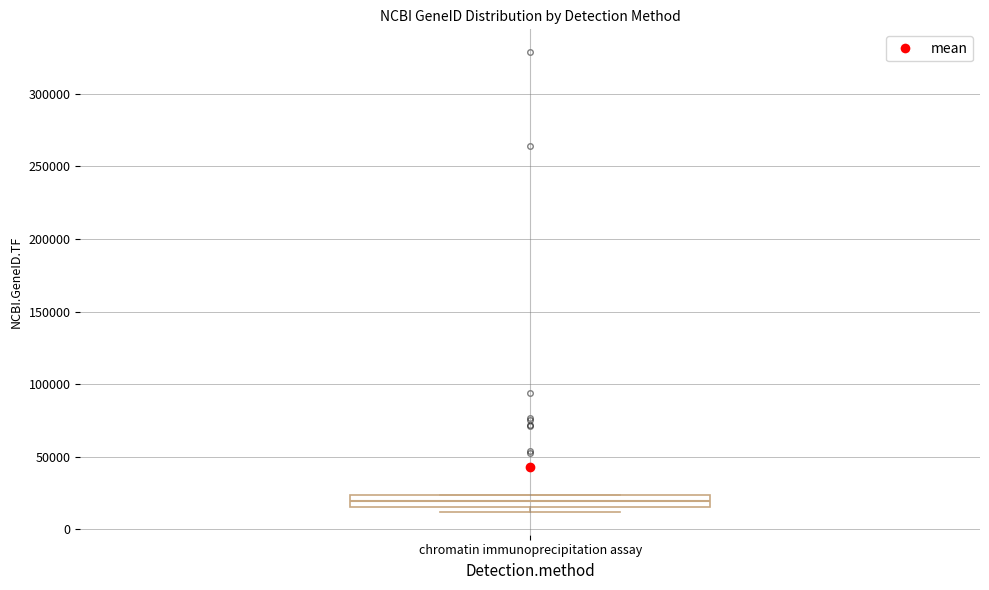

Where is the lower edge of the box for chromatin immunoprecipitation assay on the y-axis? The values are not printed on the chart, so give them approximately, as read against the axis.

15000